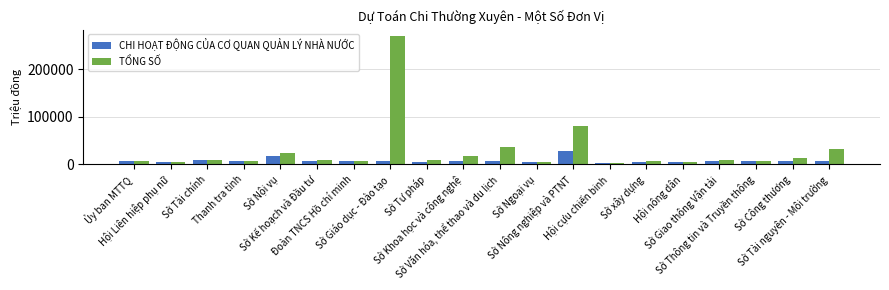

What is the average value of the CHI HOẠT ĐỘNG CỦA CƠ QUAN QUẢN LÝ NHÀ NƯỚC series?

7846